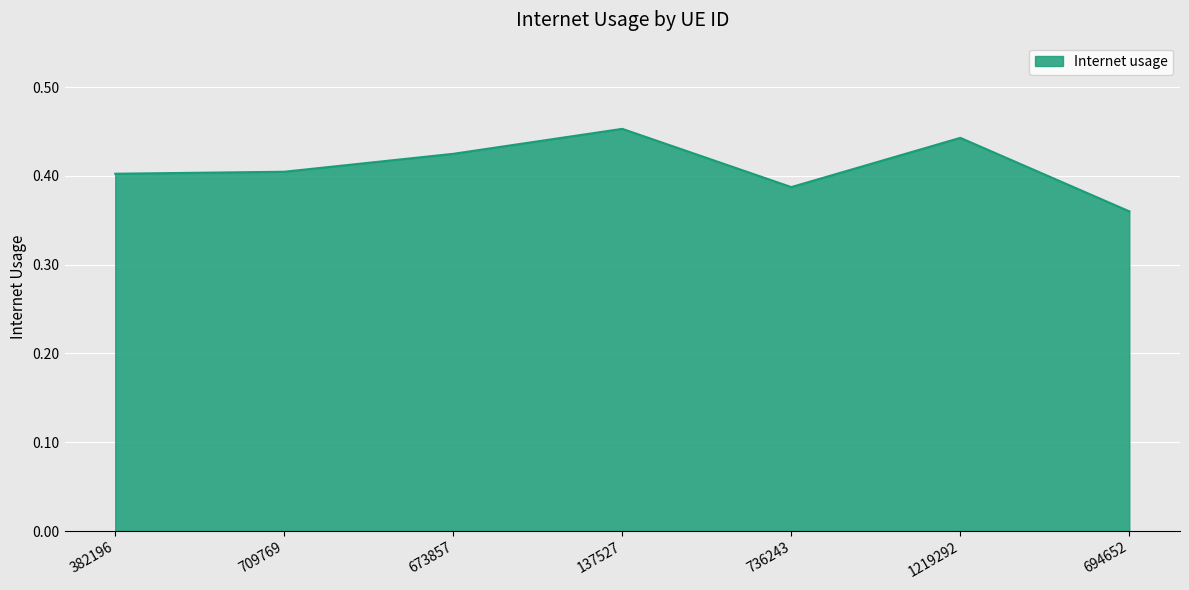

At which category does the data reach its first local peak?

137527